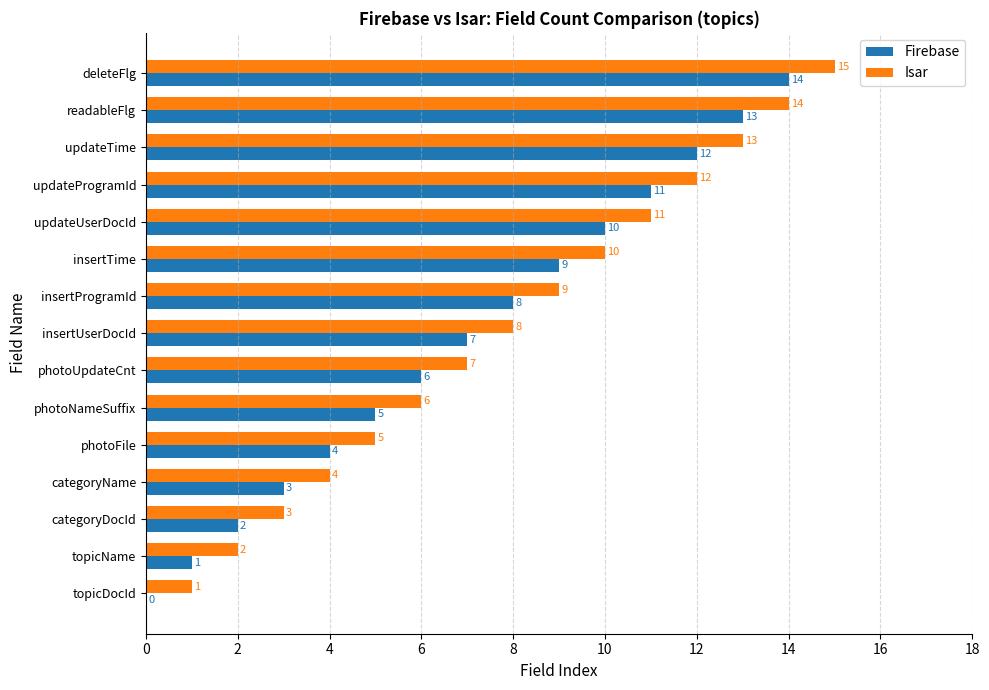

Which series has the largest total across all categories?

Isar